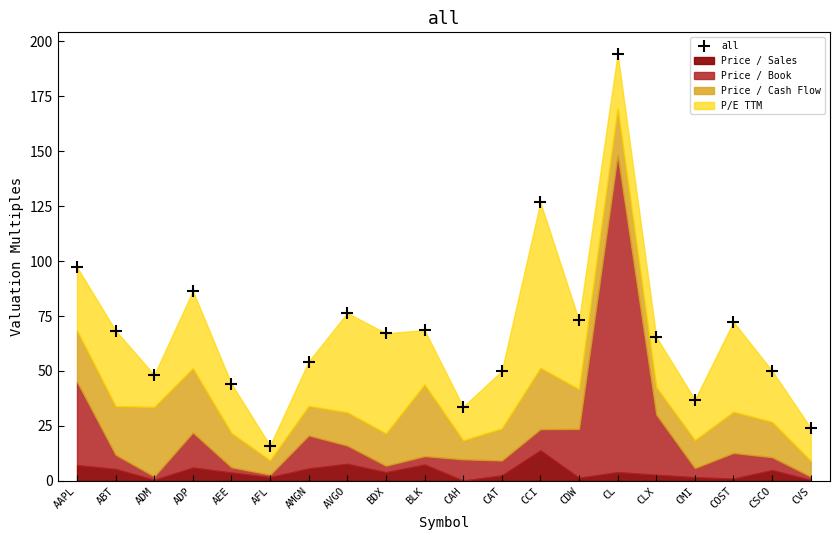

What is the difference between the values at CMI and ABT?

31.4